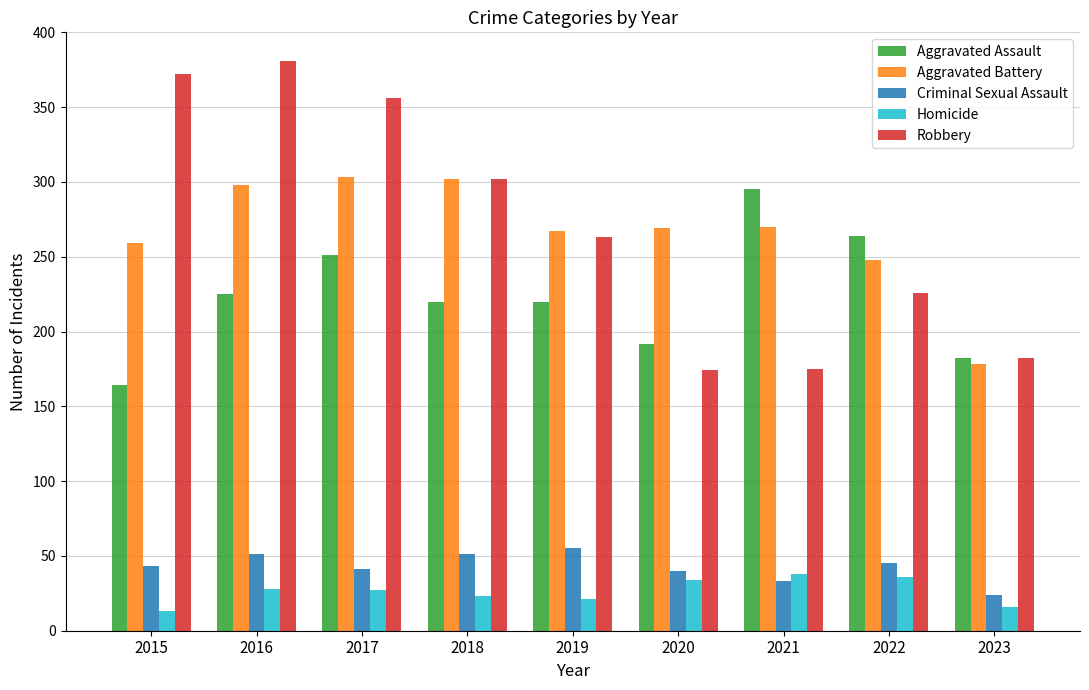

What is the difference between the highest and lowest values at 2020?

235